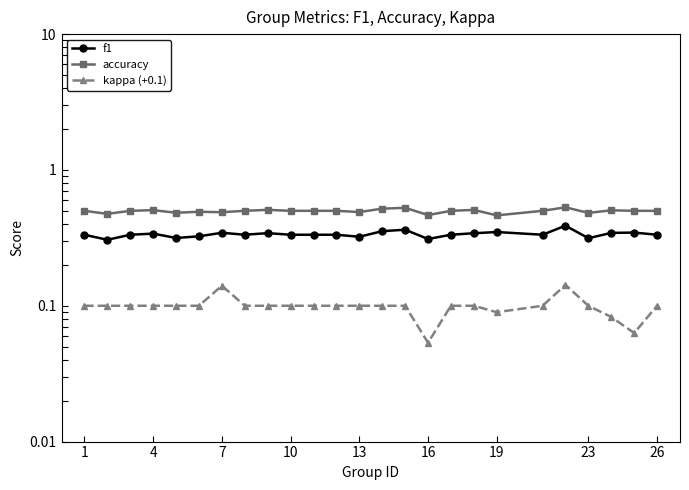

What are all the series names shown in the legend?

f1, accuracy, kappa (+0.1)